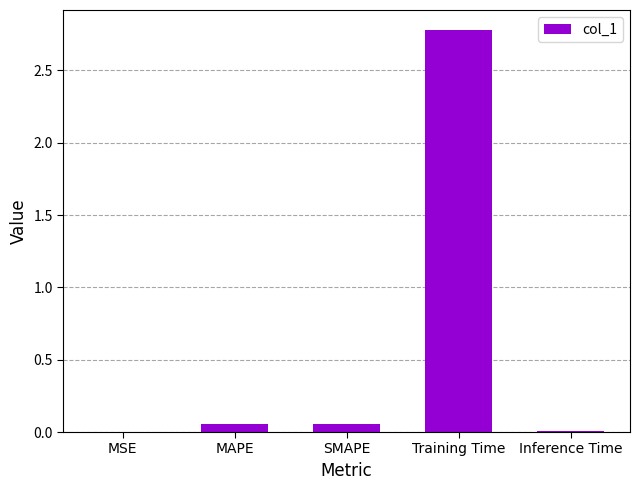

What is the greatest value displayed?

2.8